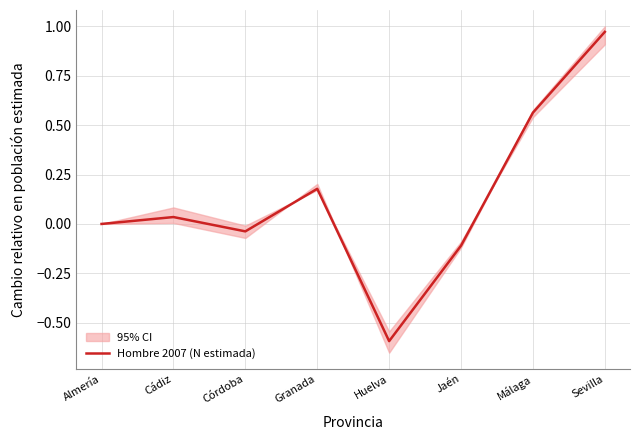

What is the greatest value displayed?

1.0